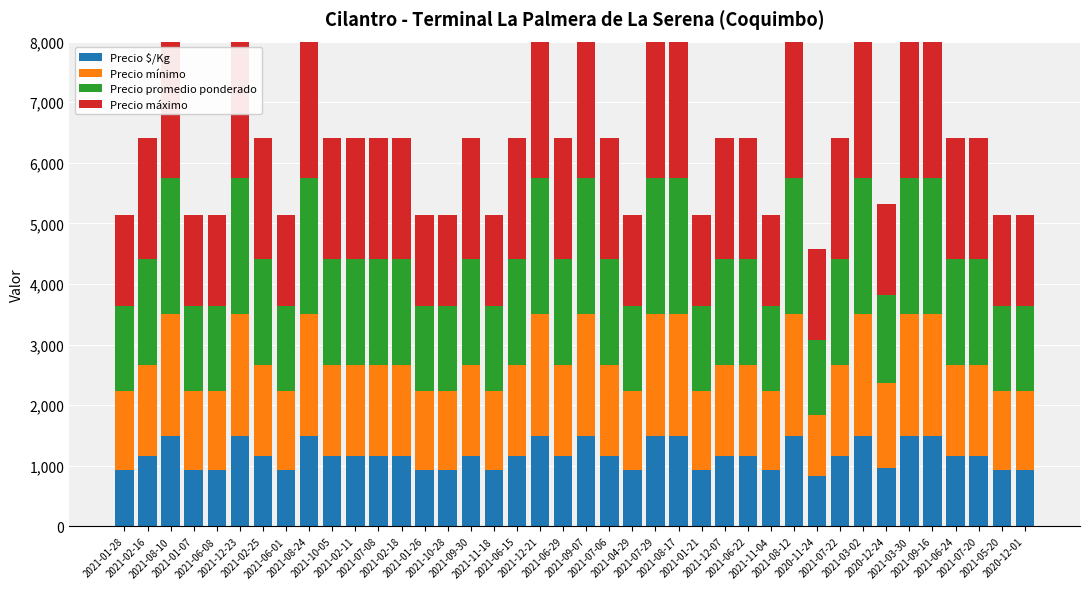

The value of Precio mínimo at 2021-06-01 is 420. True or false?

False